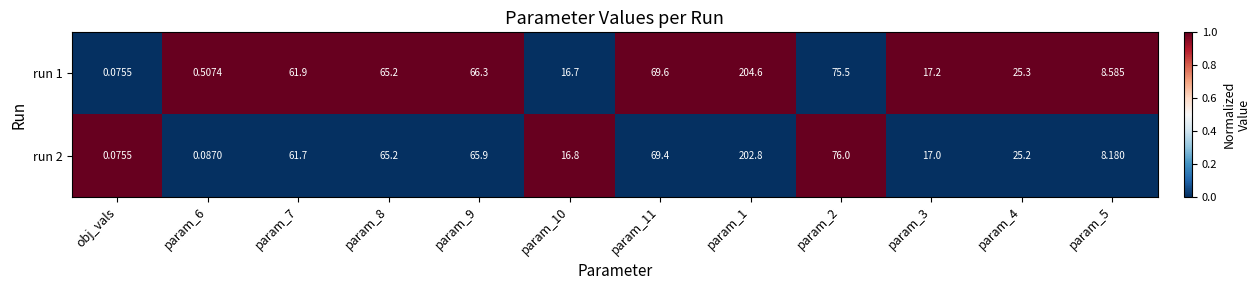

Reading left to right, transcribe all the data shown in this chart.

run 1: obj_vals=0	param_6=1	param_7=62	param_8=65	param_9=66	param_10=17	param_11=70	param_1=205	param_2=76	param_3=17	param_4=25	param_5=9
run 2: obj_vals=0	param_6=0	param_7=62	param_8=65	param_9=66	param_10=17	param_11=69	param_1=203	param_2=76	param_3=17	param_4=25	param_5=8